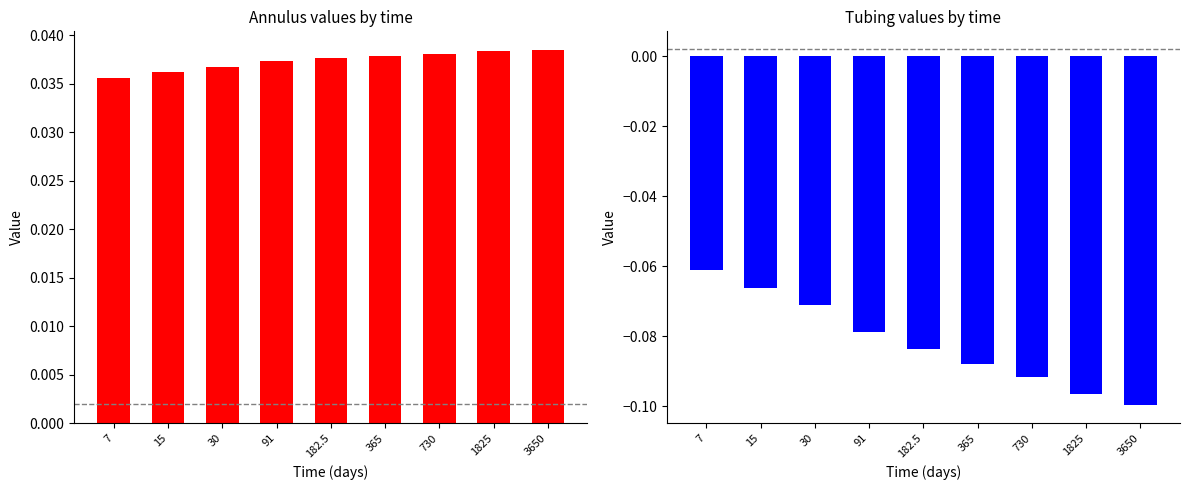

How many bars are there in each group?

2